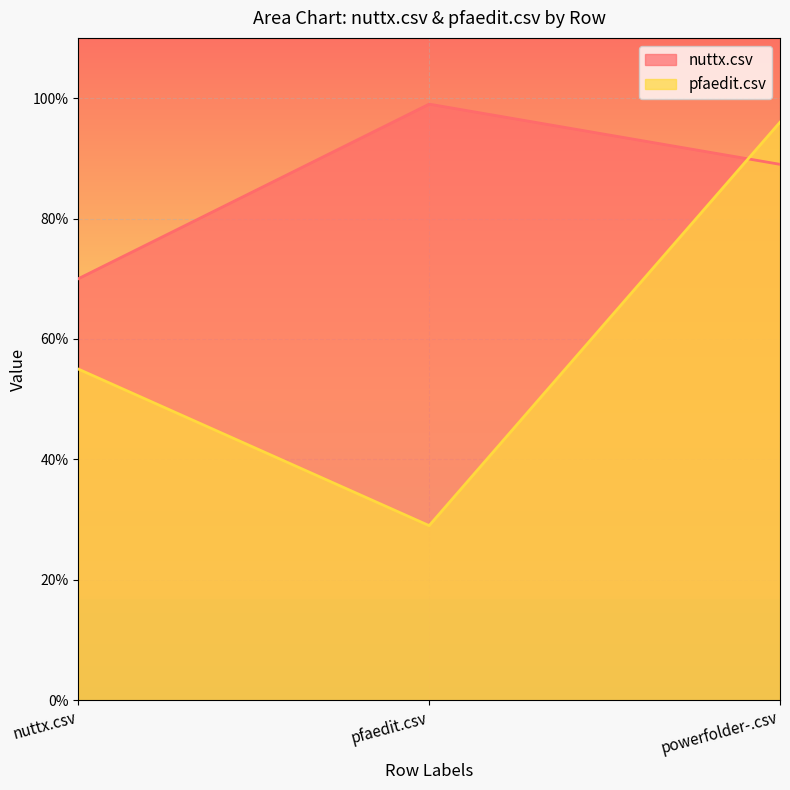

At which category is the sum across all series the highest?

powerfolder-.csv